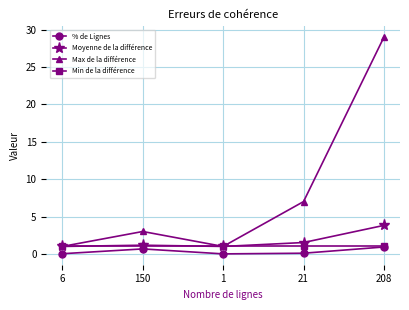

At how many categories does at least one series exceed 27?

1